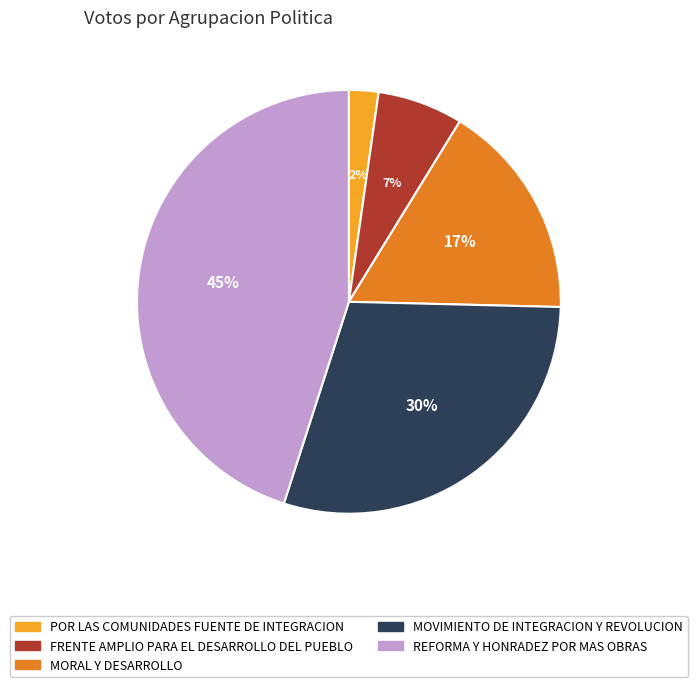

Rank the categories by value from lowest to highest.

POR LAS COMUNIDADES FUENTE DE INTEGRACION, FRENTE AMPLIO PARA EL DESARROLLO DEL PUEBLO, MORAL Y DESARROLLO, MOVIMIENTO DE INTEGRACION Y REVOLUCION, REFORMA Y HONRADEZ POR MAS OBRAS